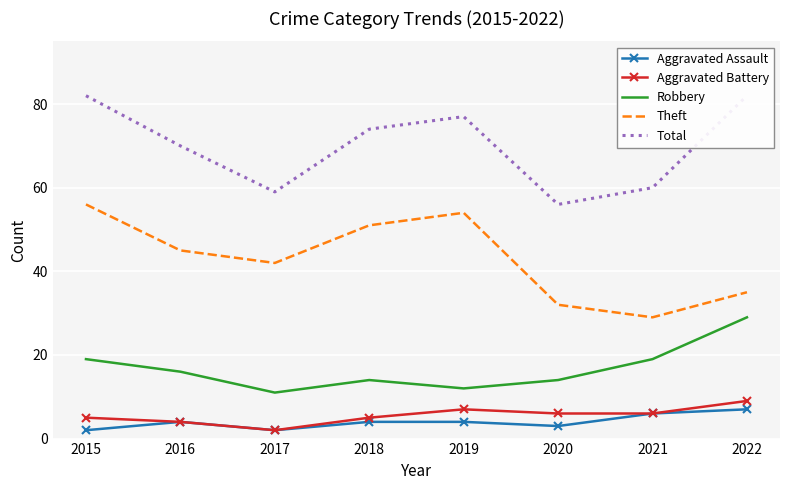

The value of Theft at 2017 is 9. True or false?

False